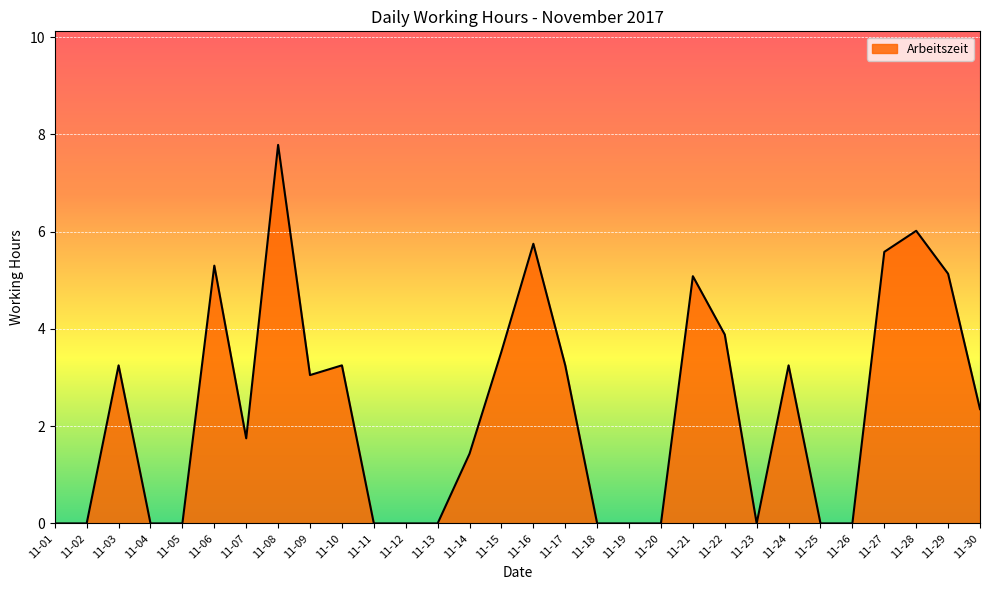

True or false: the data has more than 2 interior local peaks.

True